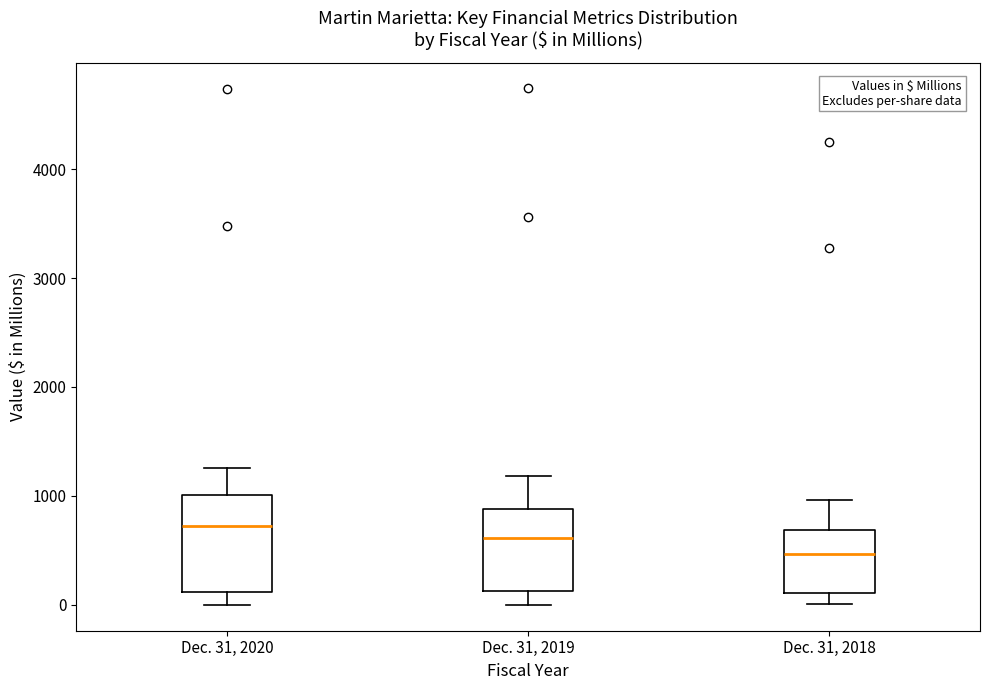

Reading left to right, read every box against the y-axis: the position of its median line, the range the box covers, and the ends of its whiskers. The values are not printed on the chart, so give them approximately, as read against the axis.

Dec. 31, 2020: median 700, box 100 to 1000, whiskers 0 to 1300
Dec. 31, 2019: median 600, box 100 to 900, whiskers 0 to 1200
Dec. 31, 2018: median 500, box 100 to 700, whiskers 0 to 1000